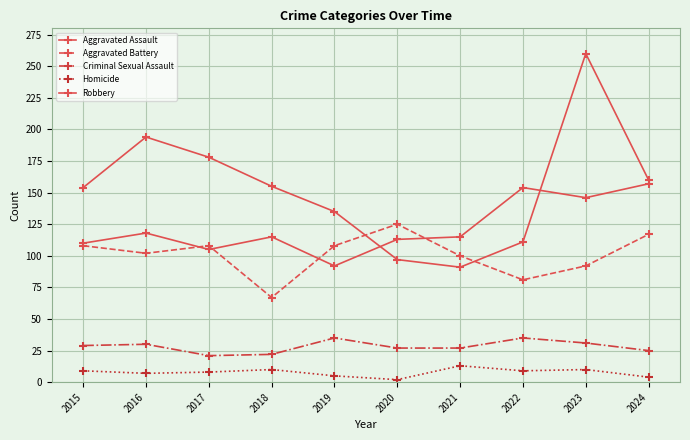

Is this an area chart (filled region under the line)?

No